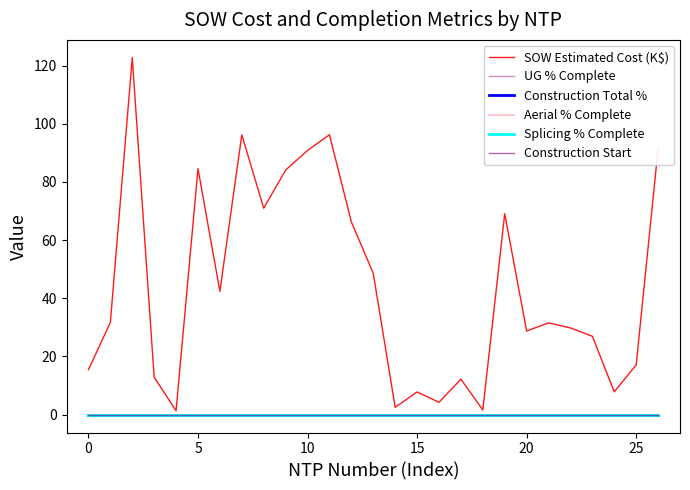

How many lines are shown in the chart?

6